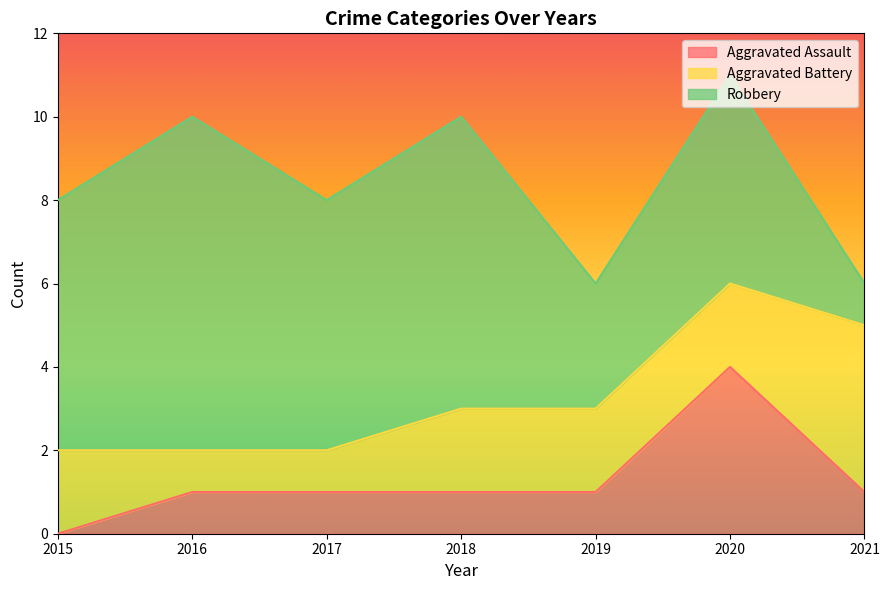

Between which two adjacent categories do Robbery and Aggravated Battery first intersect?

2020 and 2021